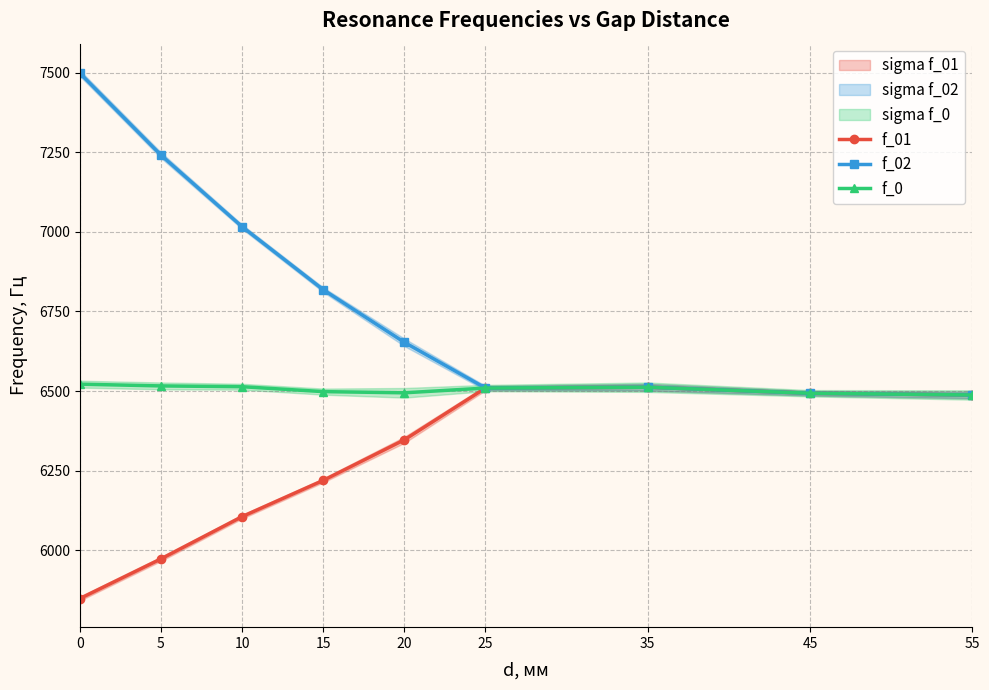

What is the total value across all series at 25?

19528.5